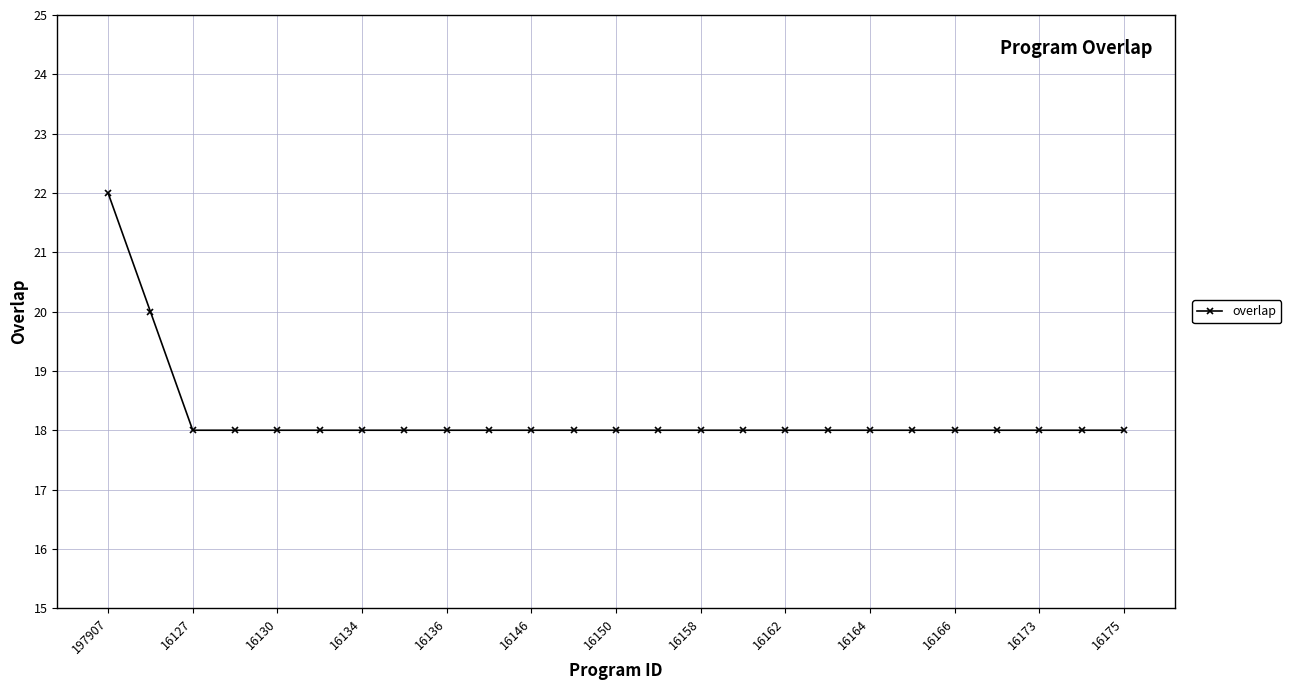

Reading right to left, what are all the values shown in this chart?

18	18	18	18	18	18	18	18	18	18	18	18	18	18	18	18	18	18	18	18	18	18	18	20	22